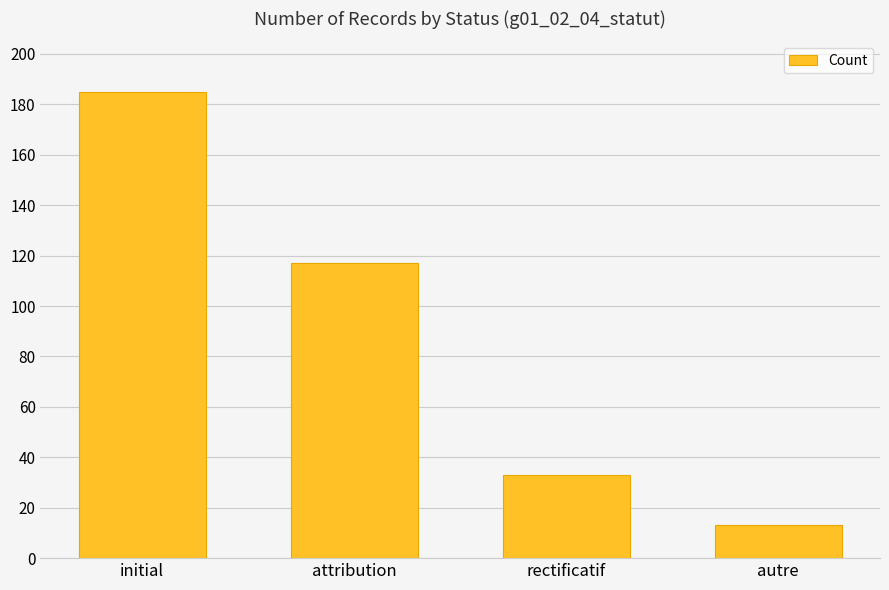

What is the ratio of the value at autre to the value at rectificatif?

0.4